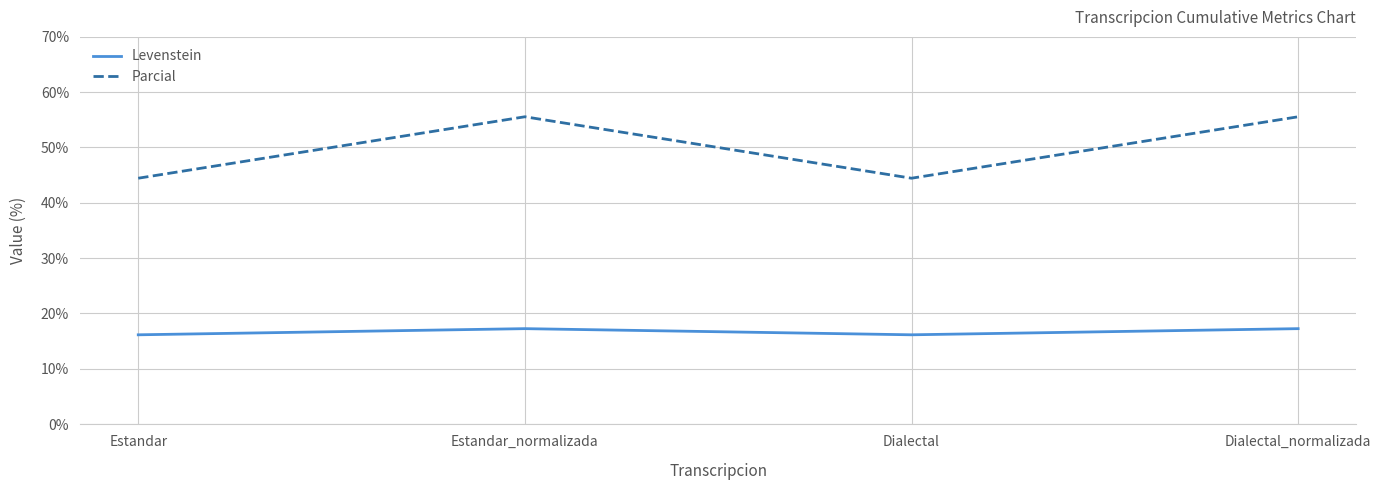

At Estandar_normalizada, list the series in order from smallest to largest.

Levenstein, Parcial